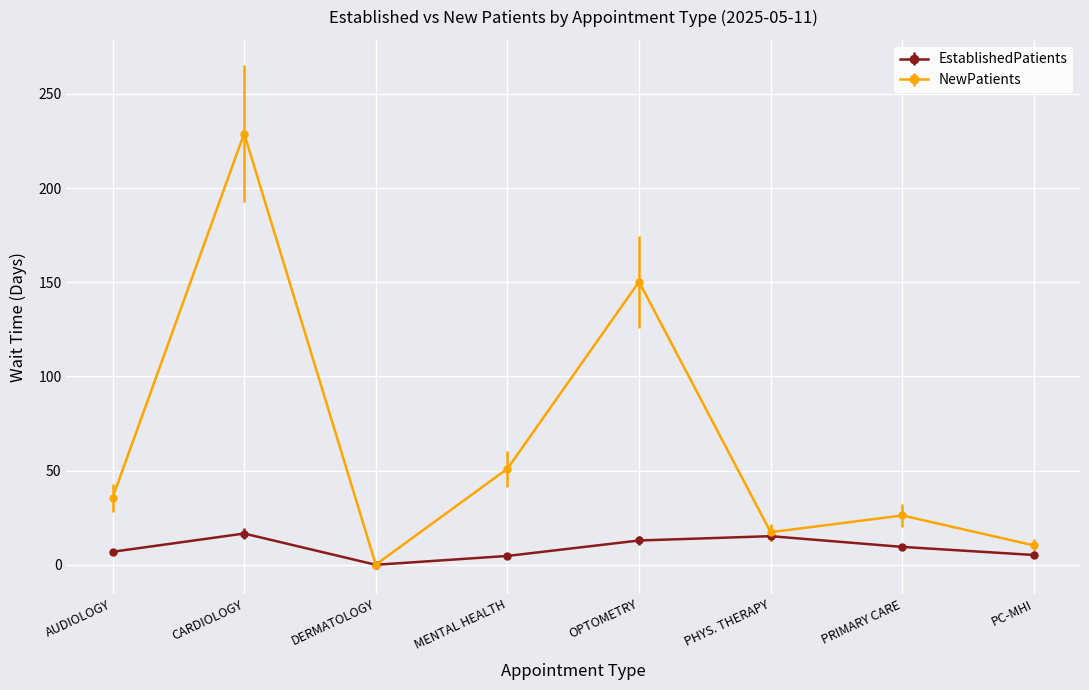

What value does the NewPatients series have at AUDIOLOGY?

35.5